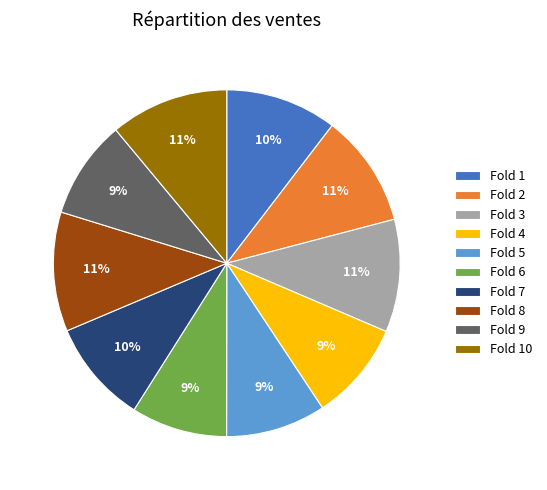

Between Fold 1 and Fold 5, which is larger?

Fold 1